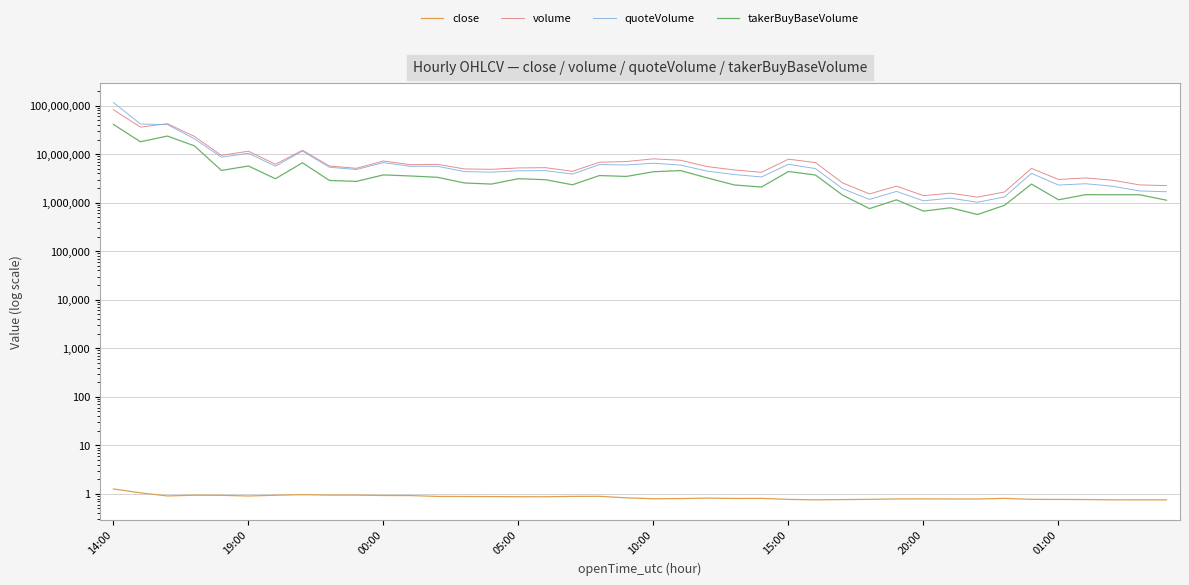

Reading left to right, extract all data points from this chart.

close: 1.3	1.0	0.9	0.9	0.9	0.9	0.9	1.0	0.9	0.9	0.9	0.9	0.9	0.9	0.9	0.9	0.9	0.9	0.9	0.8	0.8	0.8	0.8	0.8	0.8	0.8	0.8	0.8	0.8	0.8	0.8	0.8	0.8	0.8	0.8	0.8	0.8	0.8	0.8	0.7
volume: 82338007.6	36042908.6	42374817.4	23166798.6	9432637.0	11507385.0	6184128.6	12030969.0	5689096.9	5099488.6	7232690.6	6053233.1	6164920.3	4952236.7	4866745.0	5191687.5	5259766.5	4426845.3	6799720.9	7042038.7	8004280.0	7481202.3	5525394.4	4723896.6	4216026.1	7871645.7	6701670.7	2558970.7	1515439.7	2188929.9	1394998.3	1567621.0	1297831.9	1659192.5	5081125.0	3007685.1	3231752.3	2903160.4	2324620.9	2243653.5
quoteVolume: 116025345.9	41768755.1	40567505.8	20722457.2	8652520.1	10416799.1	5650829.1	11567074.5	5378282.6	4821583.4	6696682.7	5620186.2	5622512.0	4365956.8	4245191.9	4540005.7	4570245.9	3882502.7	6083971.0	5984373.2	6486051.3	5951738.7	4453909.4	3801311.6	3381632.9	6174356.0	5029812.1	1944928.9	1164670.0	1704244.1	1091211.3	1239451.8	1019118.6	1311766.4	4029685.4	2303263.3	2455130.6	2183645.4	1742344.2	1678250.4
takerBuyBaseVolume: 40934185.9	18000862.1	23571539.9	14799441.4	4612838.4	5693321.4	3109159.7	6635214.2	2867816.8	2742541.5	3733770.7	3545973.8	3333423.1	2544655.2	2416184.4	3118891.7	2972662.2	2334433.1	3619229.2	3471032.0	4334577.6	4584185.0	3223775.2	2314277.5	2098682.5	4386321.3	3713983.7	1434977.6	753952.6	1142526.1	669309.8	783875.6	569729.3	881611.2	2415120.1	1147342.7	1458795.9	1454853.4	1455769.7	1123141.0